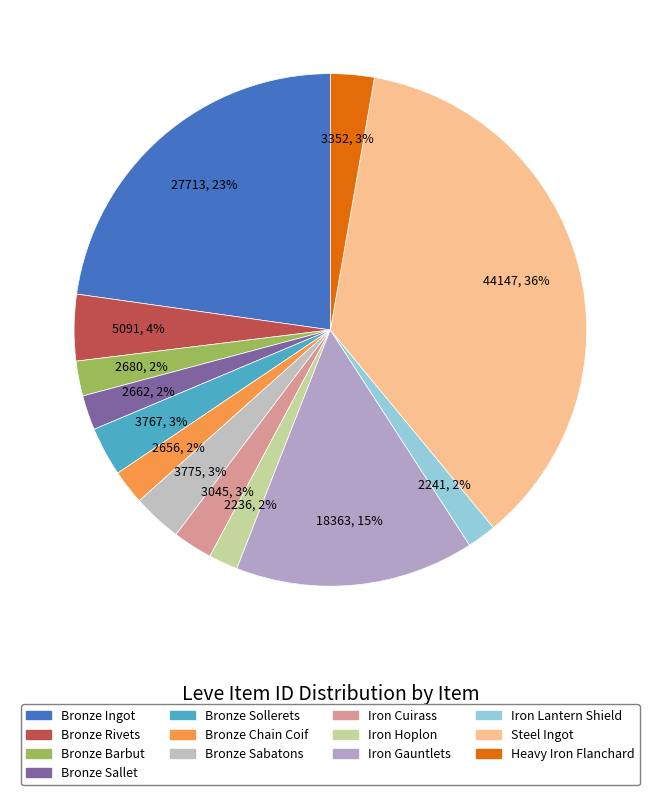

To the nearest percent, what is the combined percentage of Bronze Sallet and Bronze Chain Coif?

4%